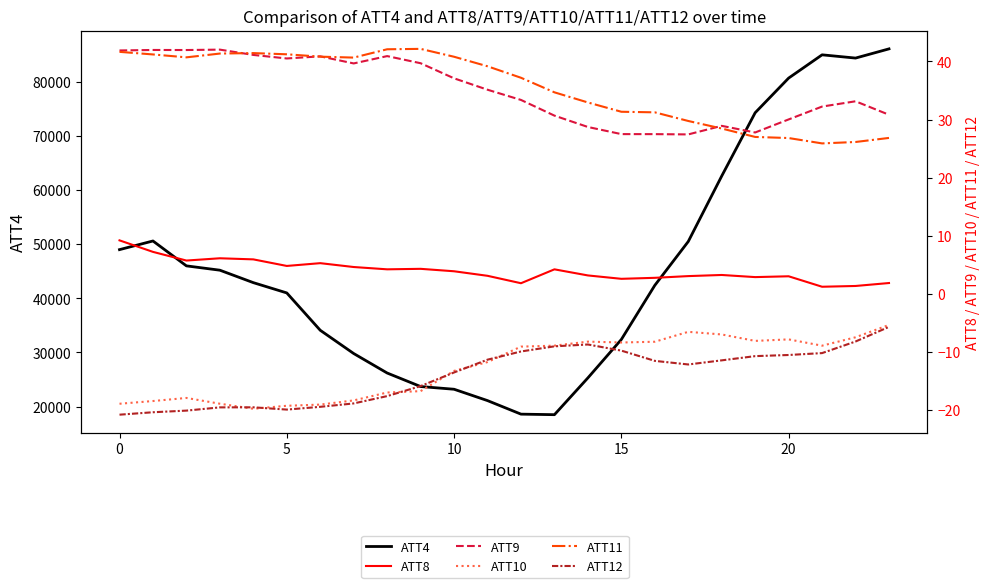

What value does the ATT9 series have at 16?

27.5